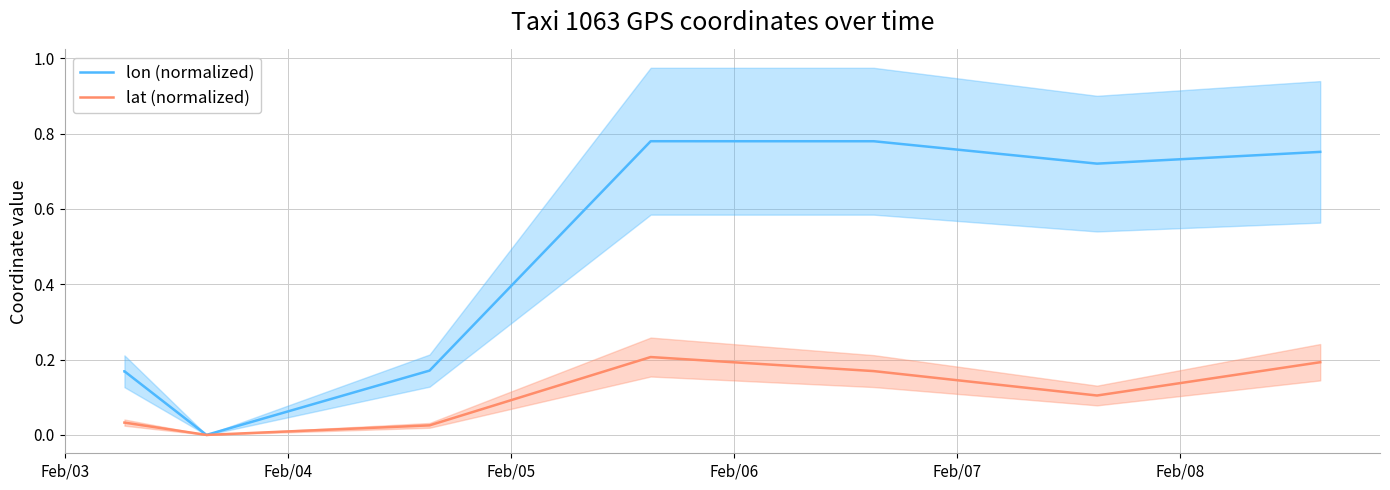

What is the value of the lat (normalized) point at the 6th from the left?

0.2